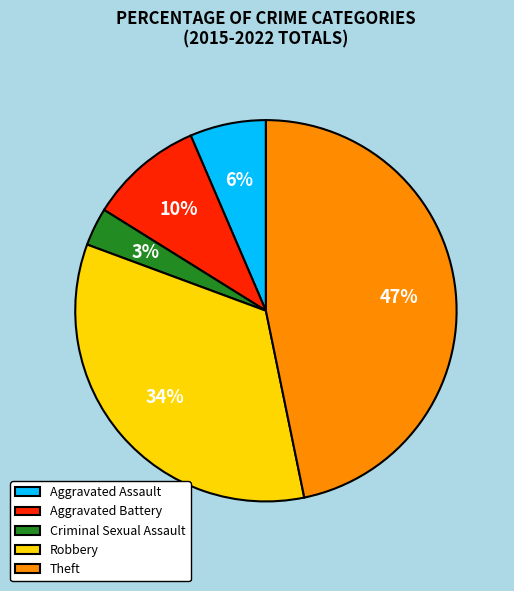

To the nearest percent, what portion does Theft represent?

47%